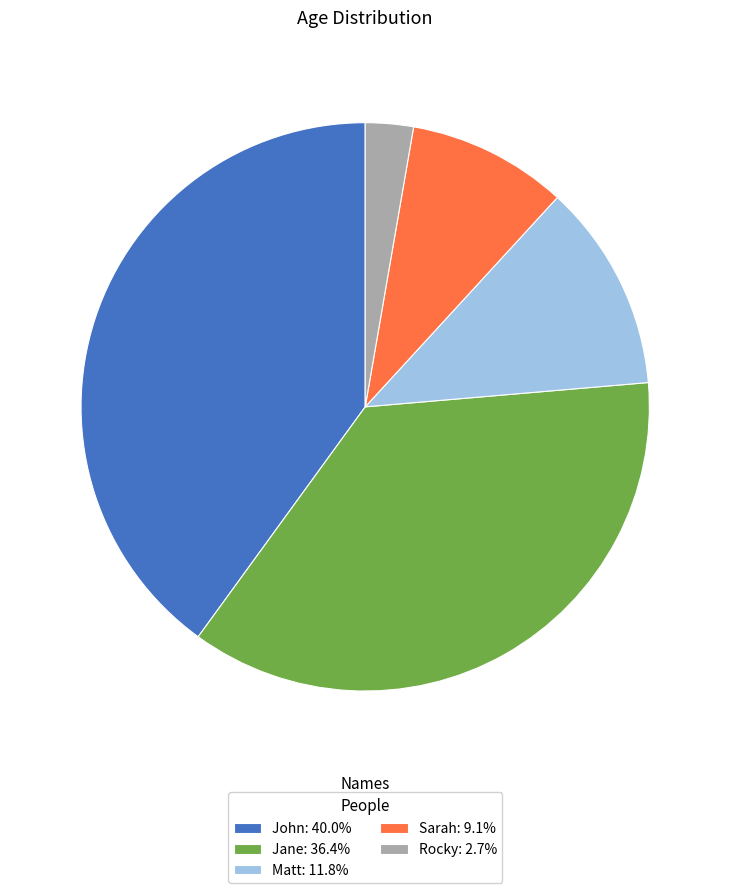

True or false: Jane accounts for 44% of the total.

False